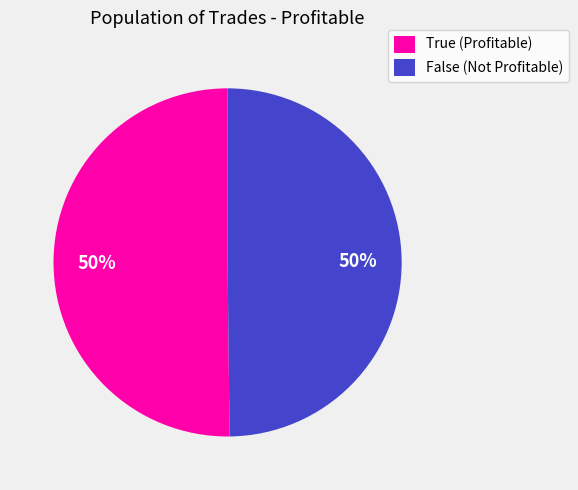

Do False (Not Profitable) and True (Profitable) together represent more than half of the pie?

Yes